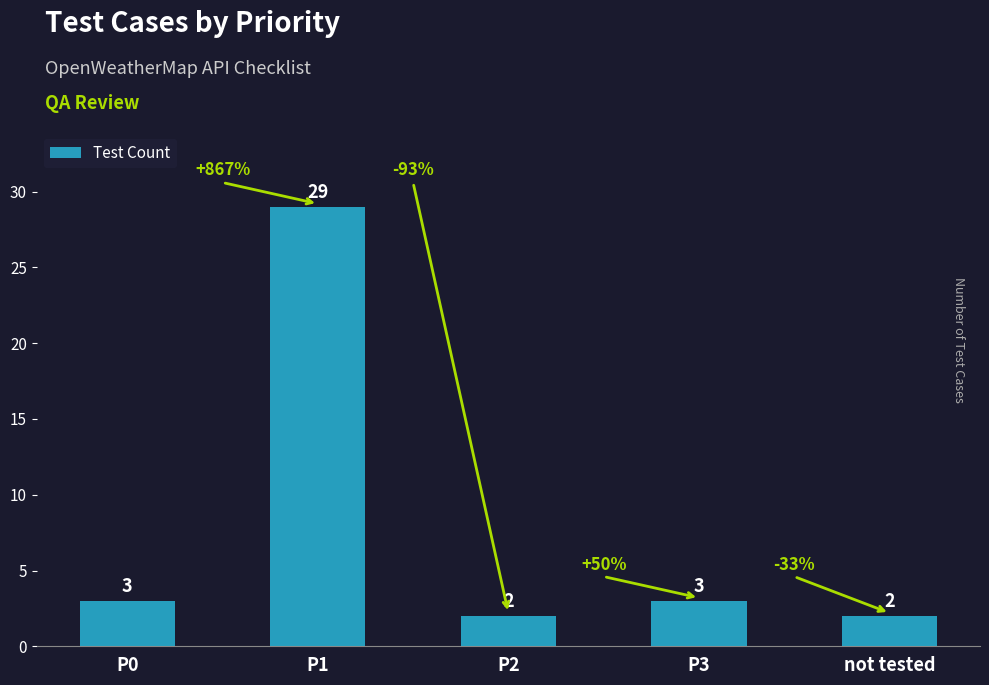

What position from the left is not tested?

5